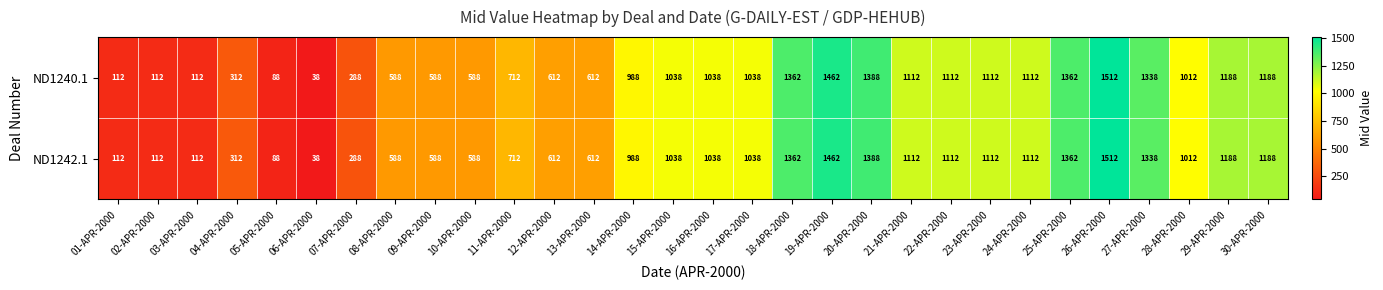

Is the value of ND1240.1 at 21-APR-2000 greater than the value of ND1242.1 at 27-APR-2000?

No